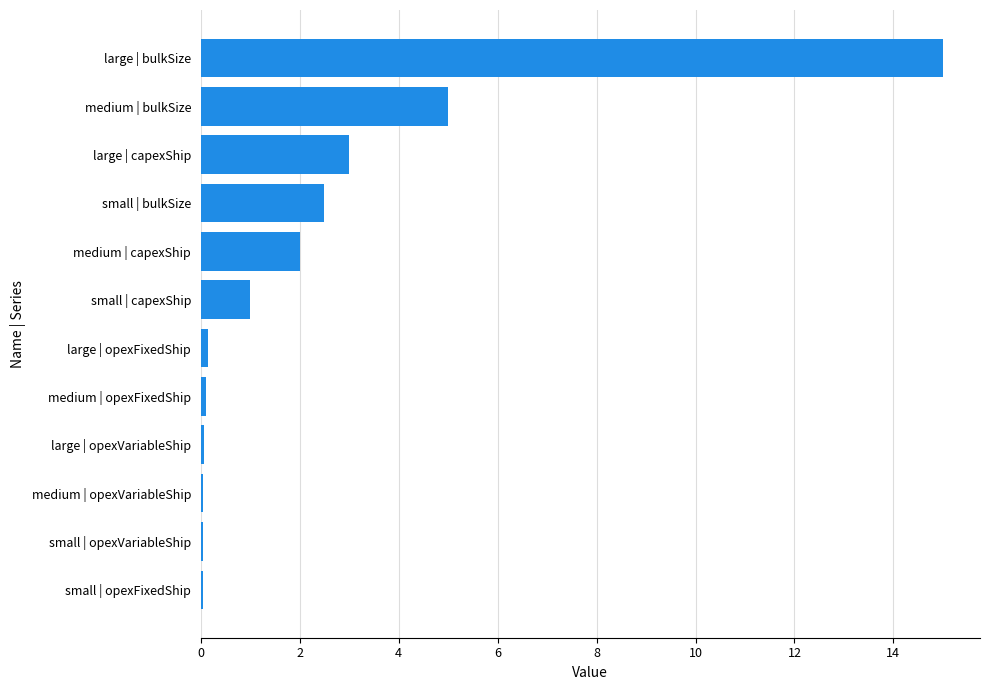

What is the greatest value displayed?

15.0